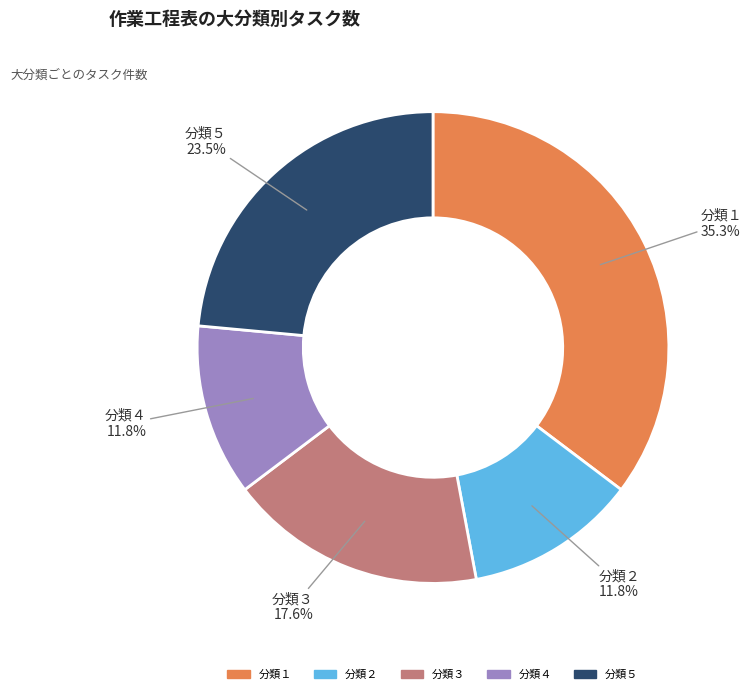

To the nearest percent, what percentage of the pie is 分類３?

18%